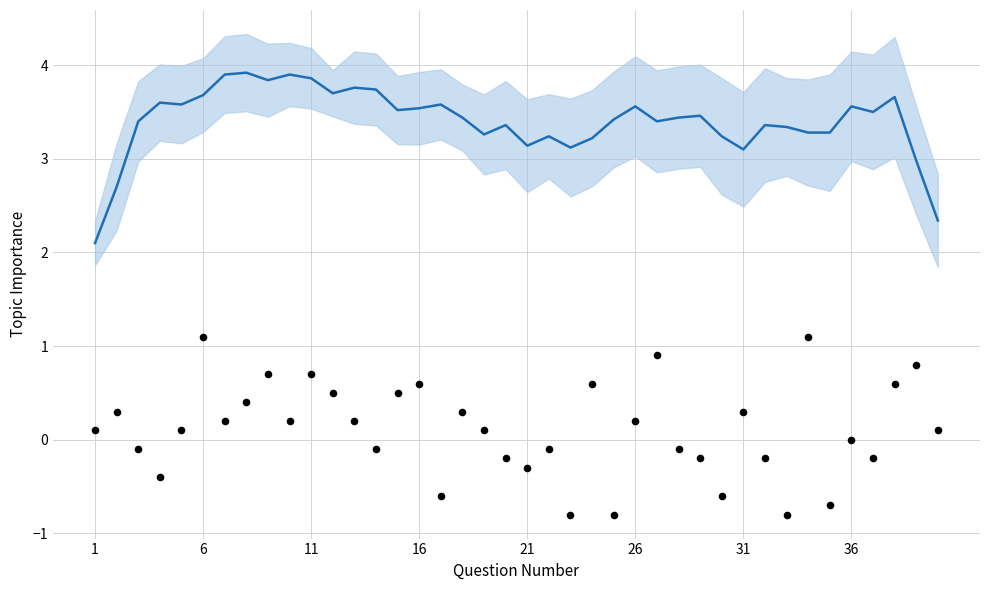

Which series contains the lowest Y value?

Topic Importance (raw offset)